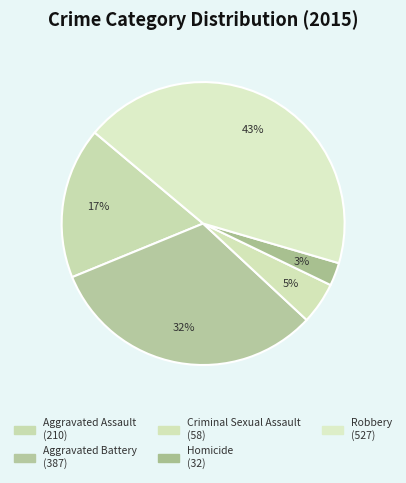

What percentage is NOT represented by Aggravated Assault?

82.7%